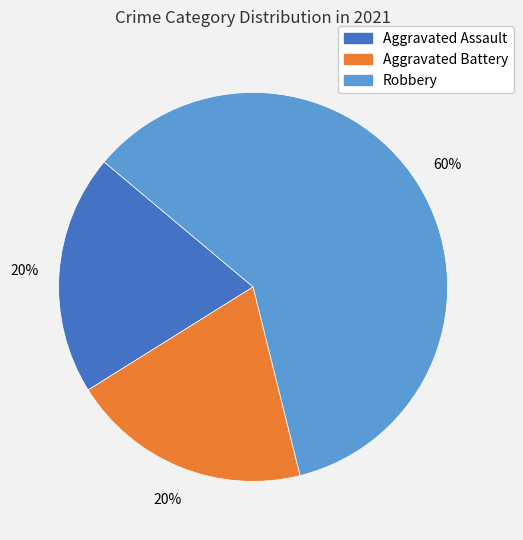

Is it true that Robbery is 45% of the pie?

False